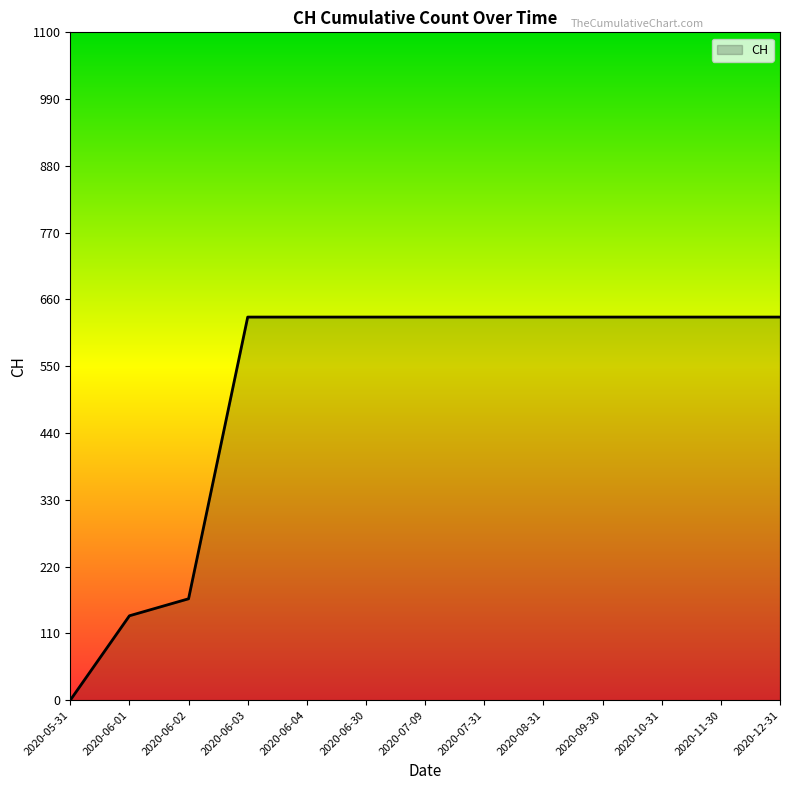

At which label is the value closest to 315?

2020-06-02